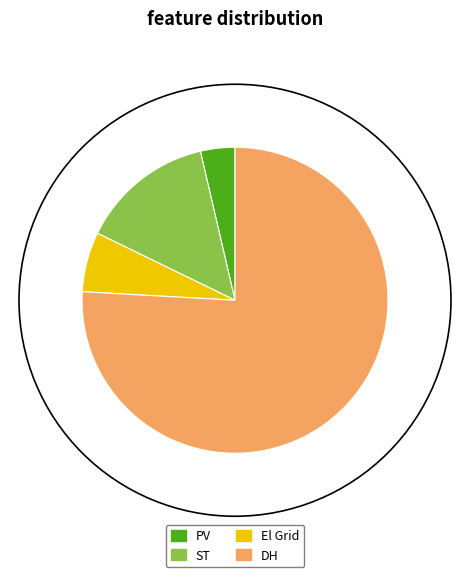

Which category has the biggest portion of the pie?

DH